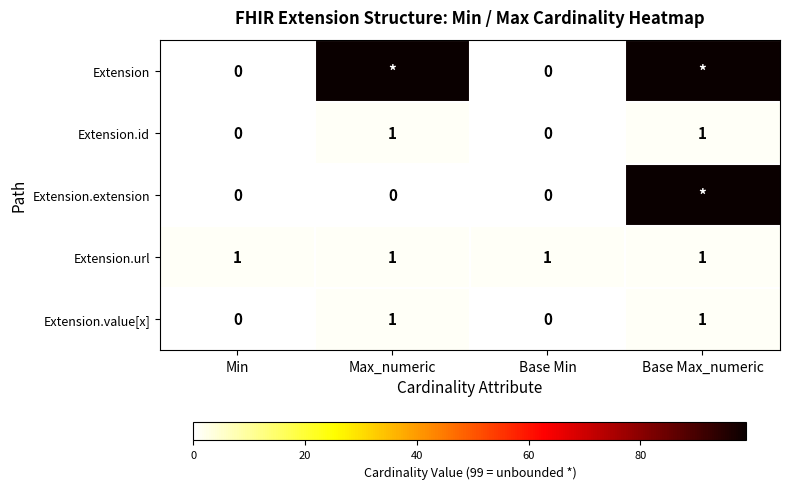

The Extension.url series shows 1 at Min. True or false?

True